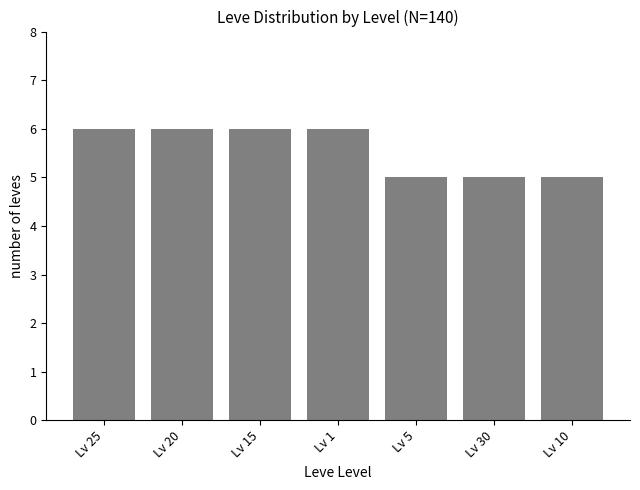

Read the value at Lv 1.

6